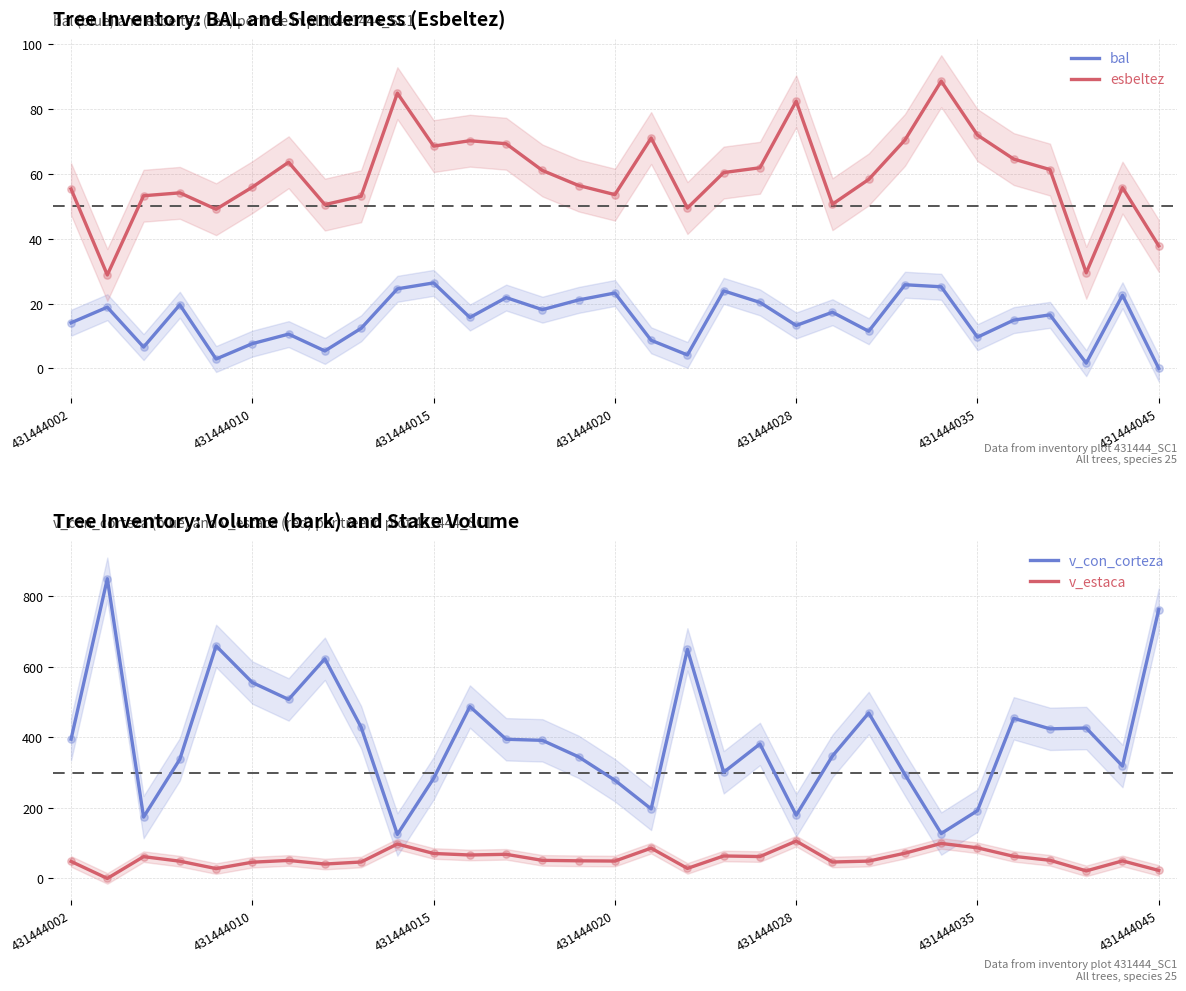

What is the total value across all series at 11?

639.2